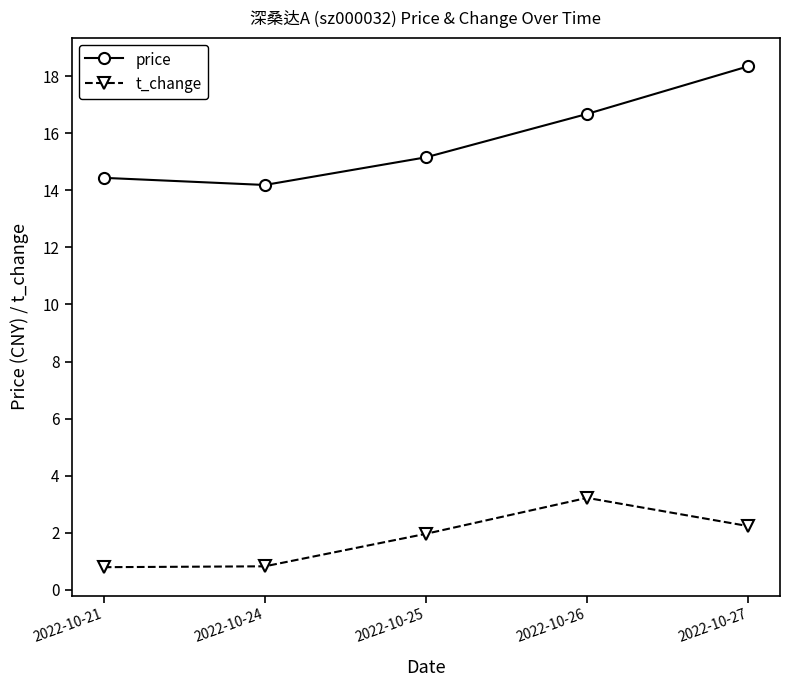

Reading left to right, list all the values displayed in this chart.

price: 14.4	14.2	15.2	16.7	18.4
t_change: 0.8	0.8	2.0	3.2	2.2